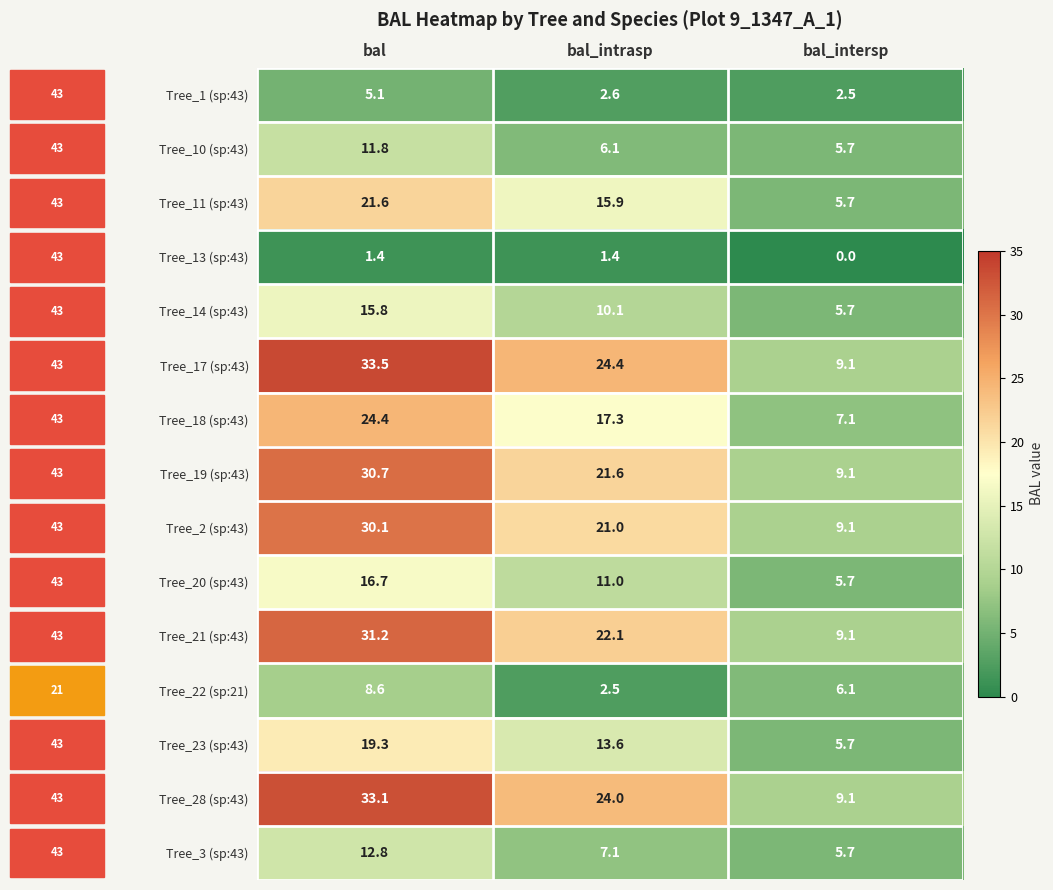

Where is Tree_22 (sp:21) nearest to the value 5?

bal_intersp